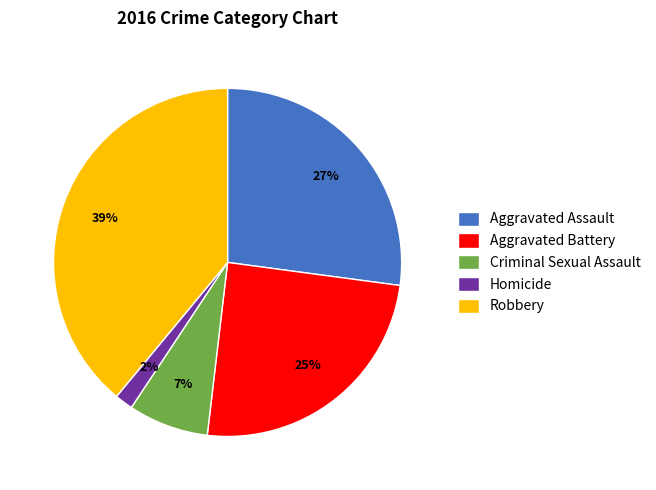

Is there any slice that represents more than half of the pie?

No